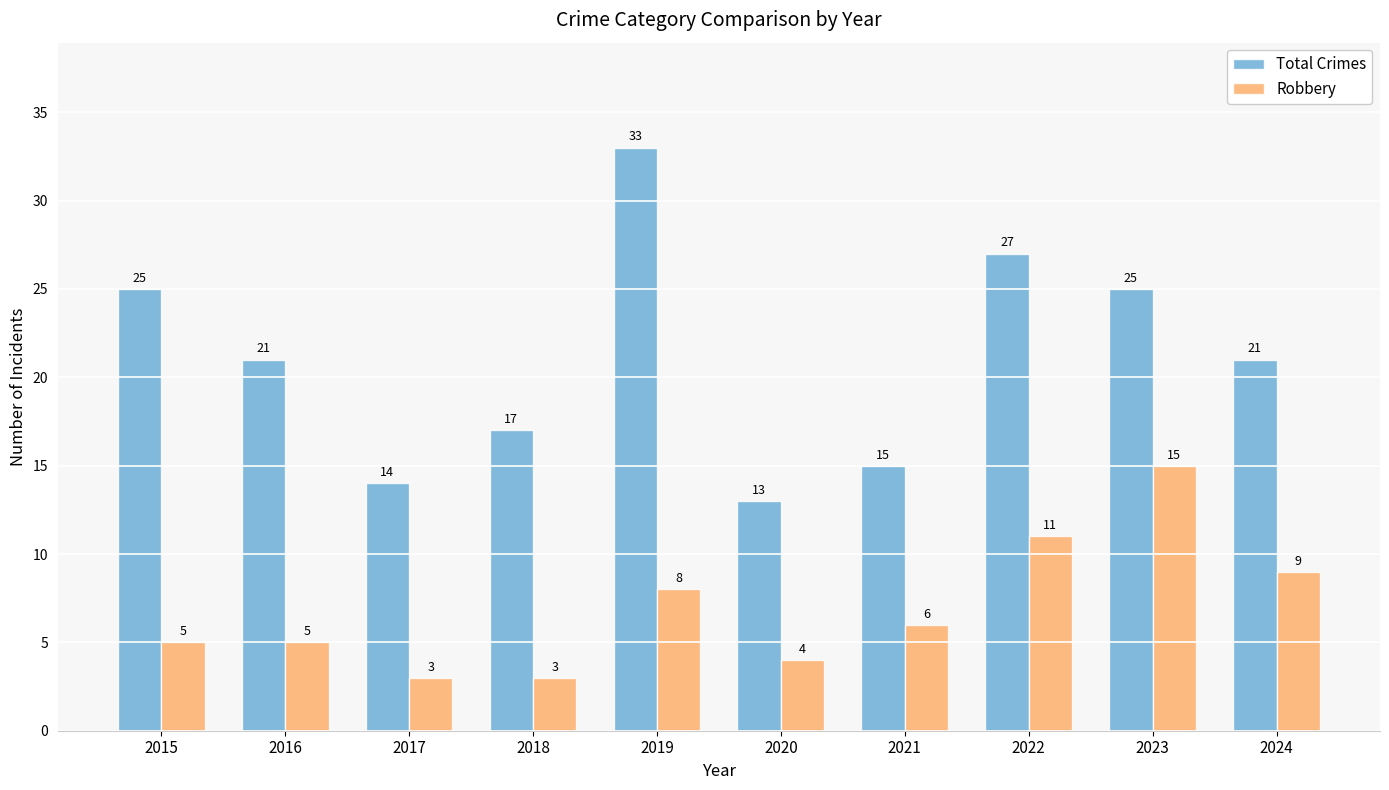

What are all the series names shown in the legend?

Total Crimes, Robbery